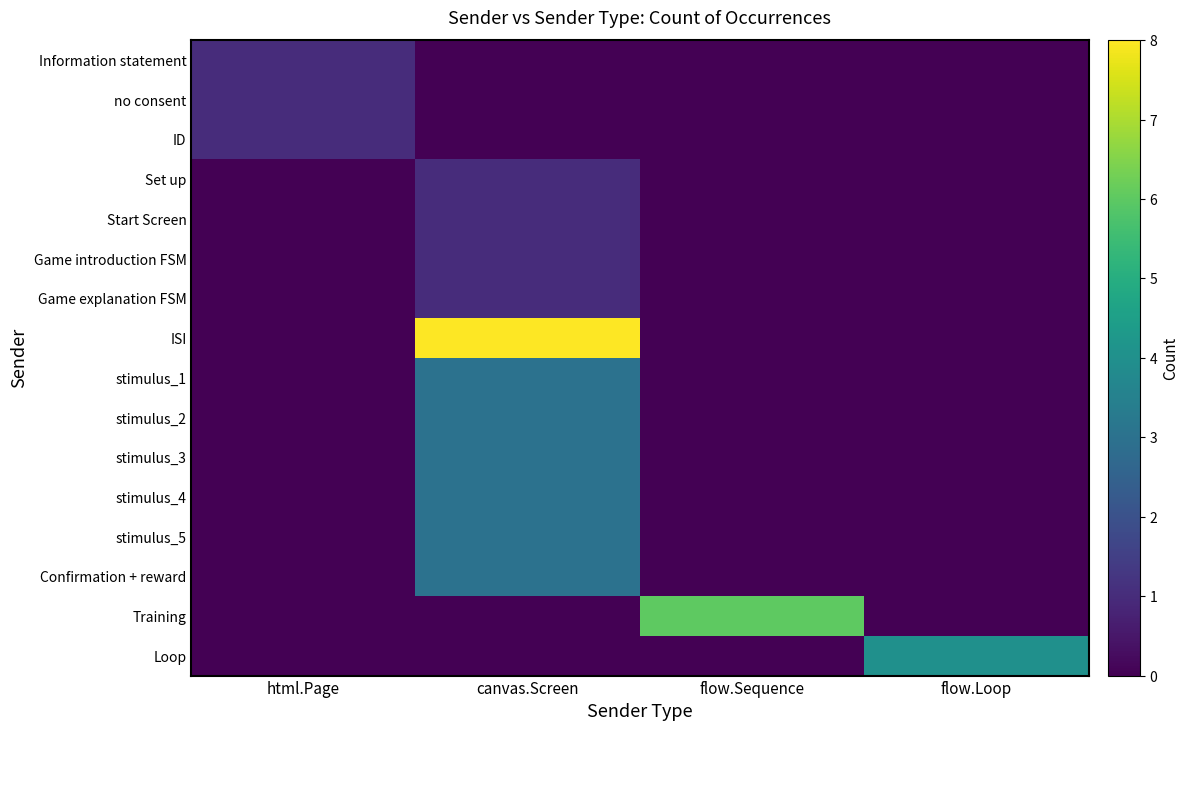

How many distinct data groups are displayed?

16